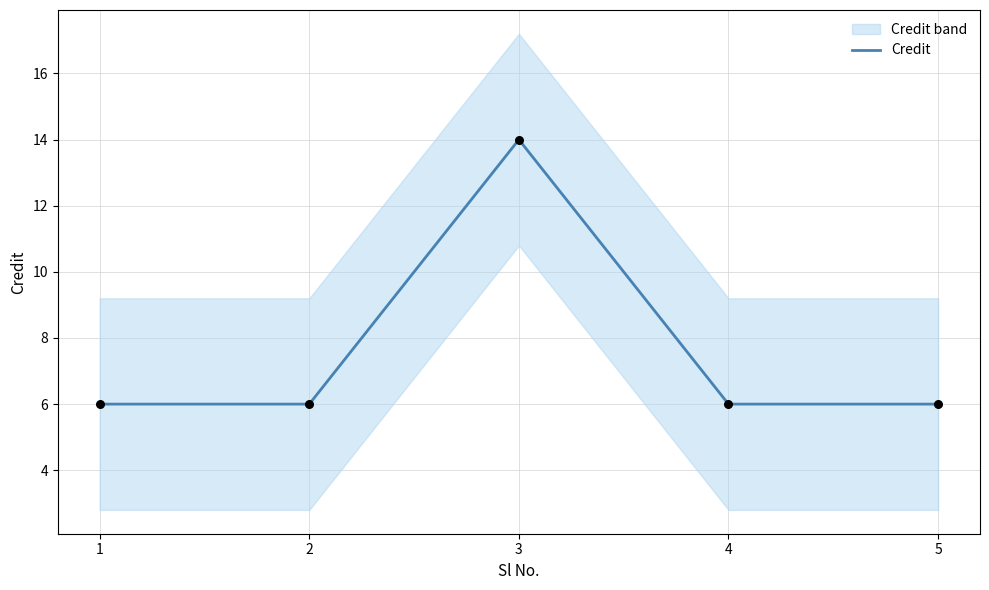

Between 3 and 4, which is larger?

3